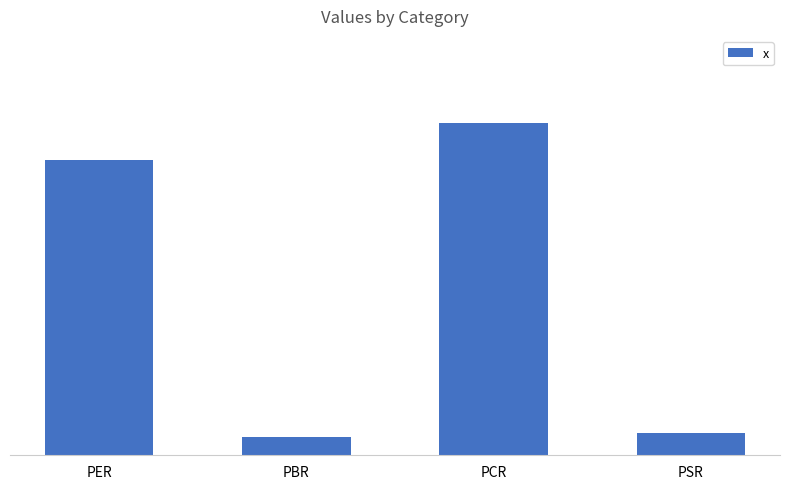

Does the chart contain any negative values?

No